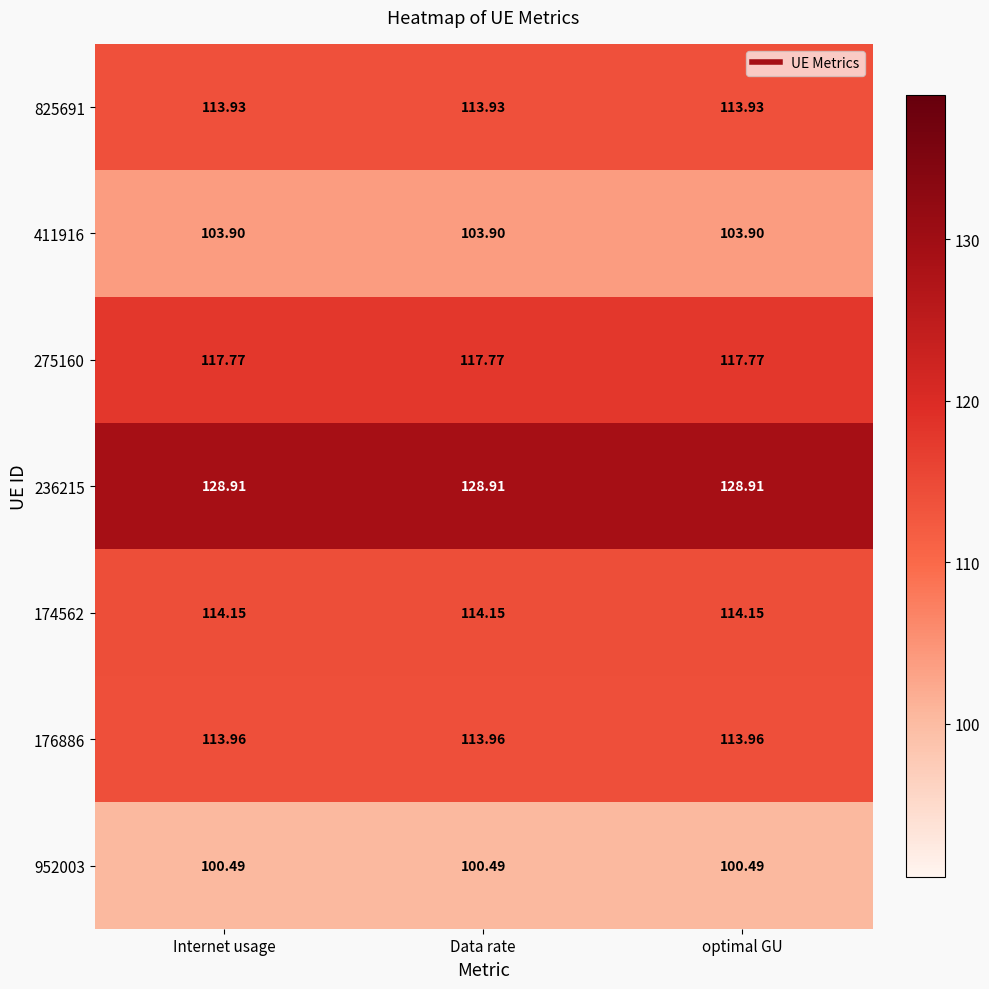

Is the value of 174562 at Internet usage greater than the value of 176886 at Internet usage?

Yes